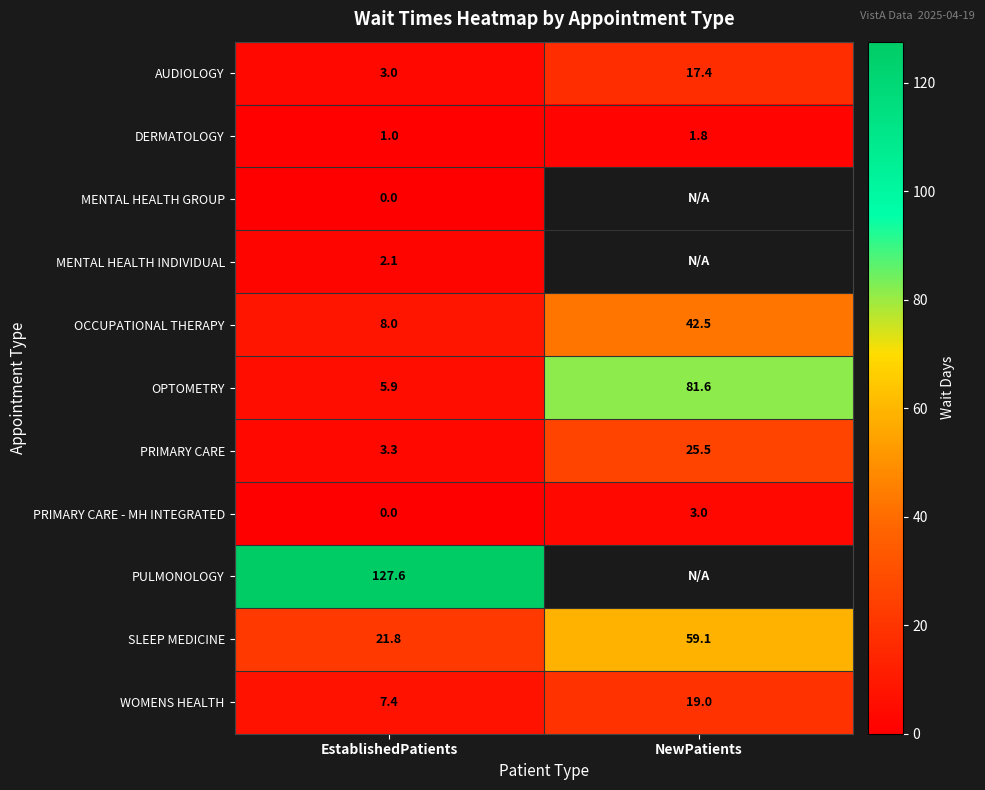

The PRIMARY CARE series shows 5.6 at EstablishedPatients. True or false?

False